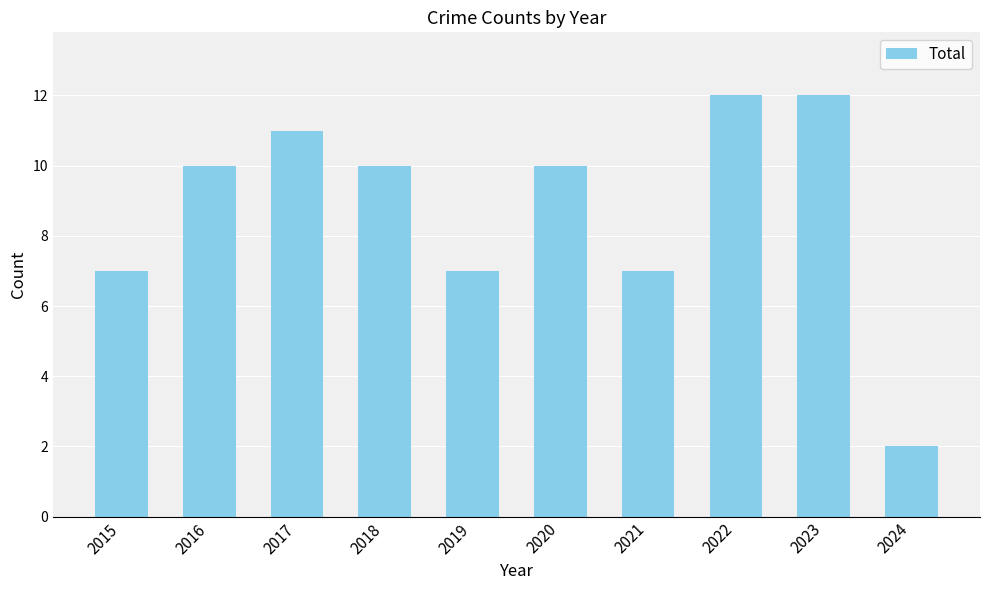

The chart shows a value of 12 at 2019. True or false?

False